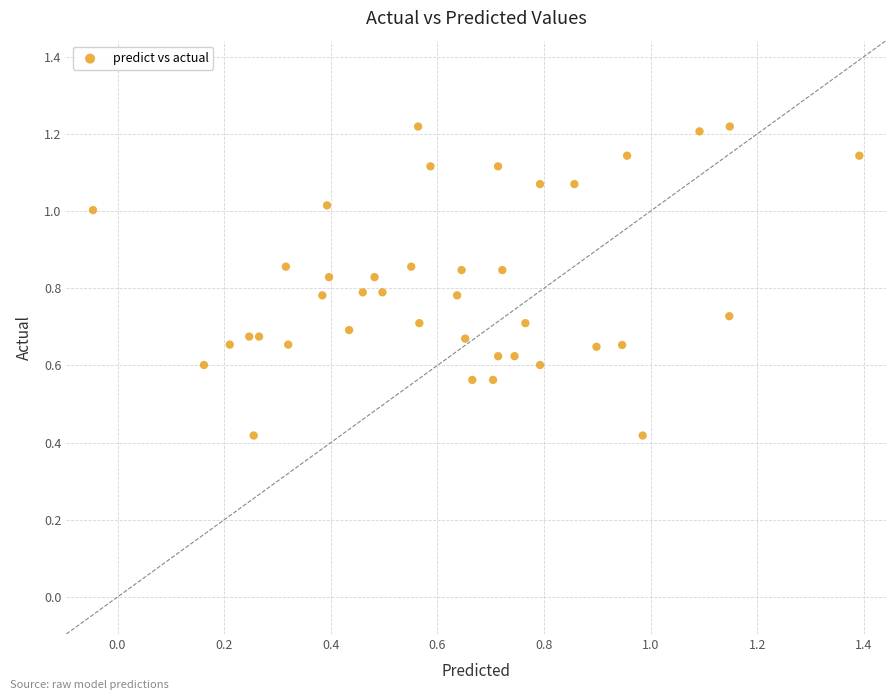

What is the range of X values (max minus min)?

1.4